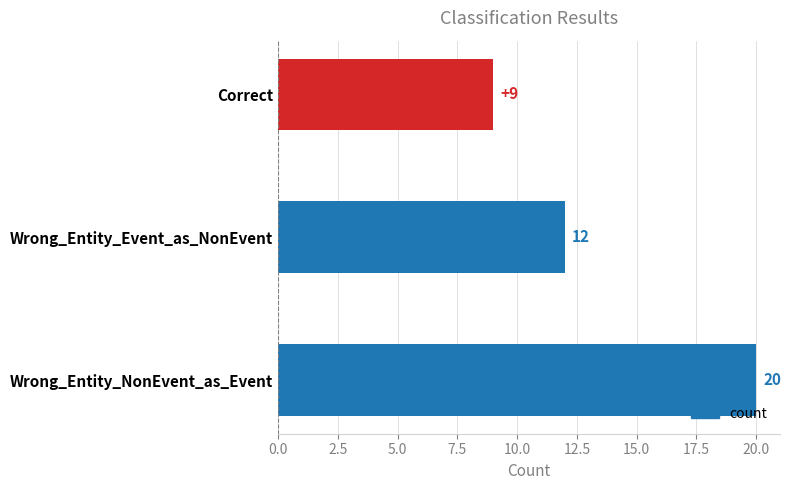

Which has a higher value, Wrong_Entity_NonEvent_as_Event or Wrong_Entity_Event_as_NonEvent?

Wrong_Entity_NonEvent_as_Event